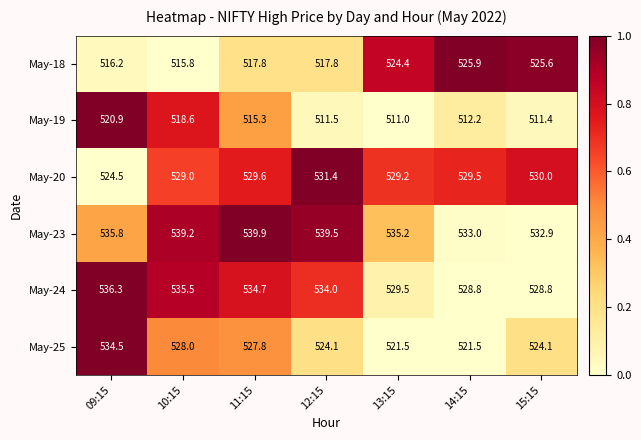

Count the number of categories in the chart.

7